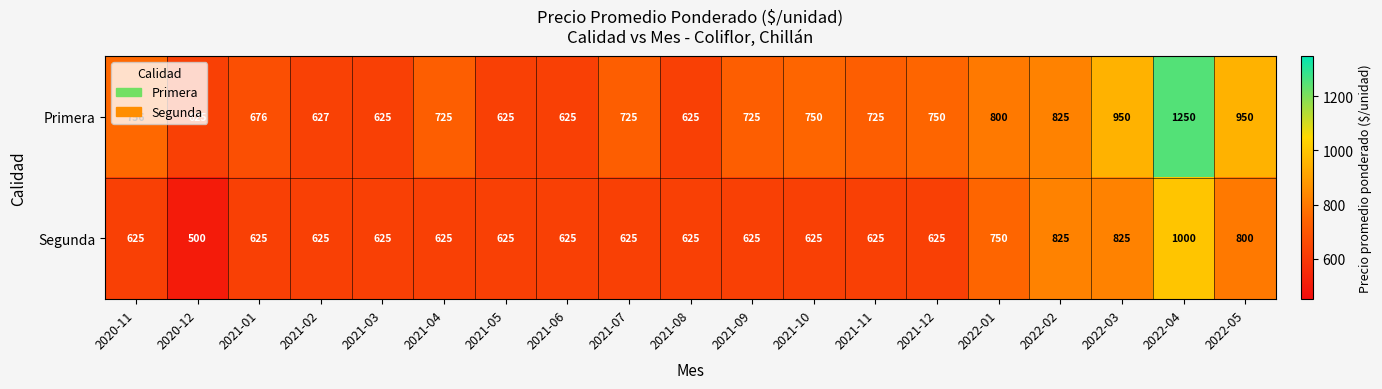

What is the difference between the Segunda values at 2022-01 and 2021-05?

125